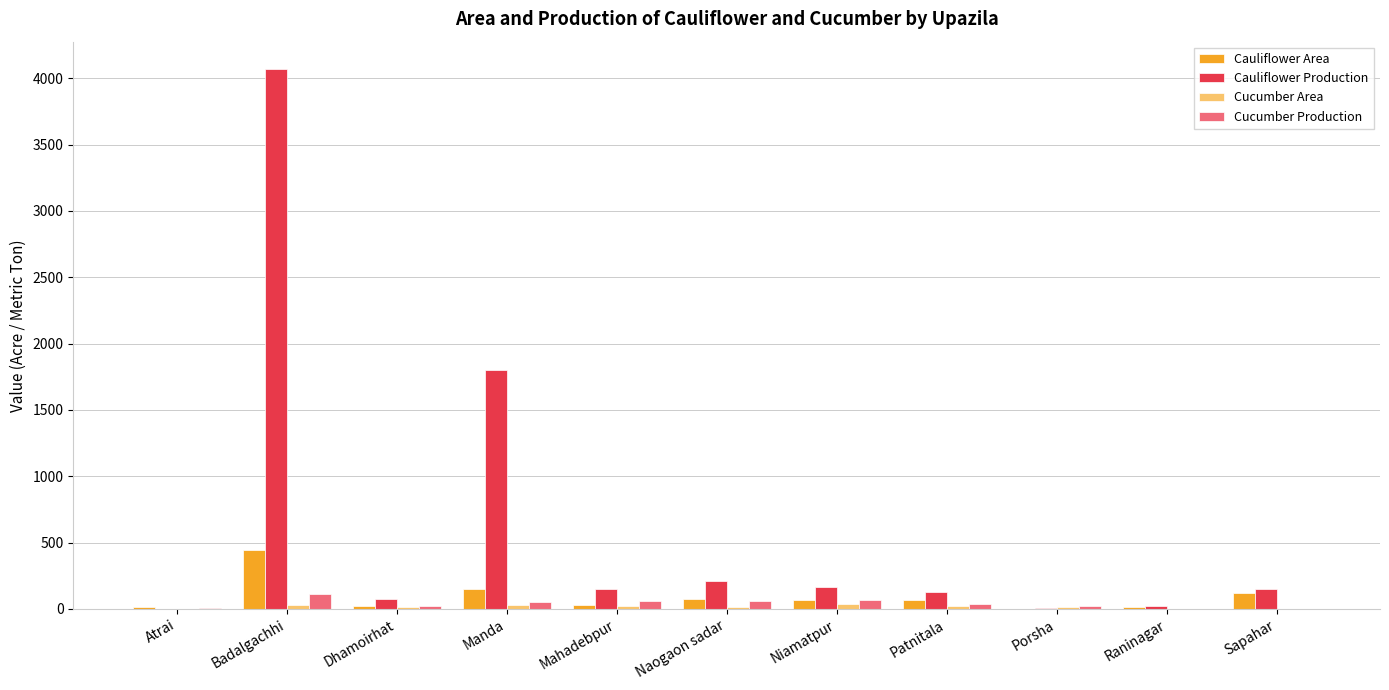

Are the bars grouped side by side (vs. stacked)?

Yes